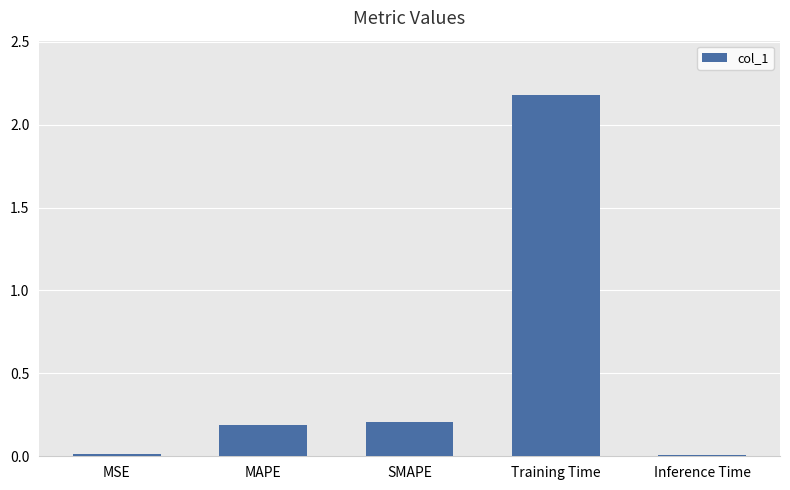

Between MAPE and Inference Time, which is larger?

MAPE